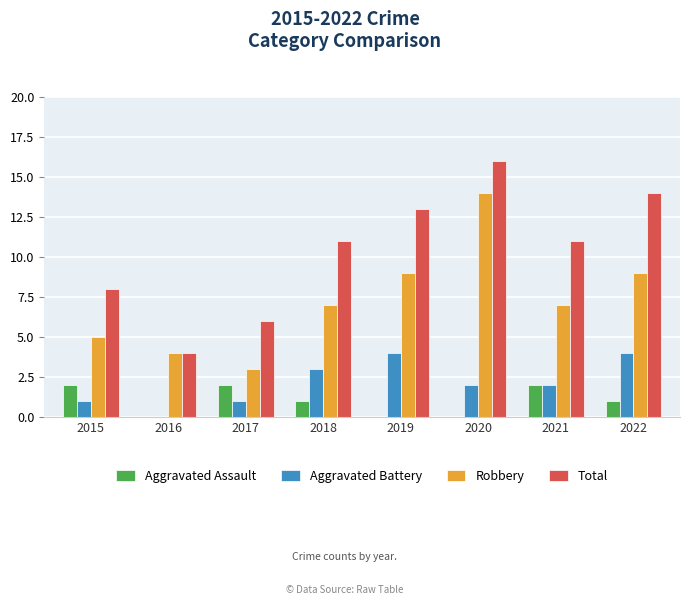

What is the sum of the Robbery values at 2016 and 2015?

9